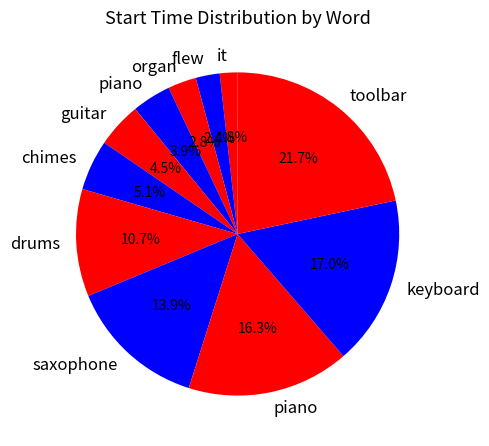

How many segments does this pie chart have?

11